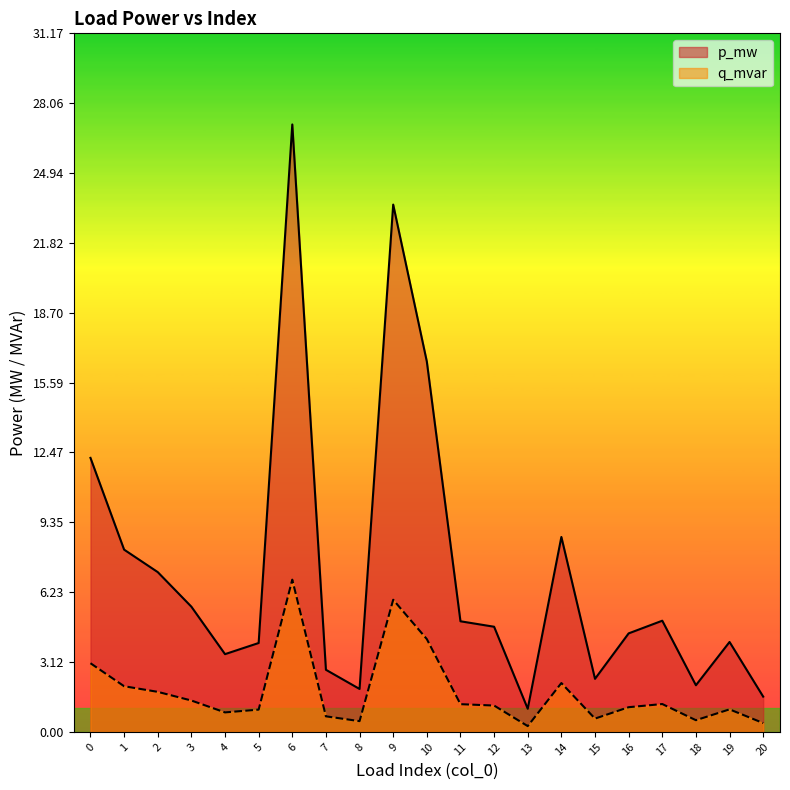

How many lines are shown in the chart?

2